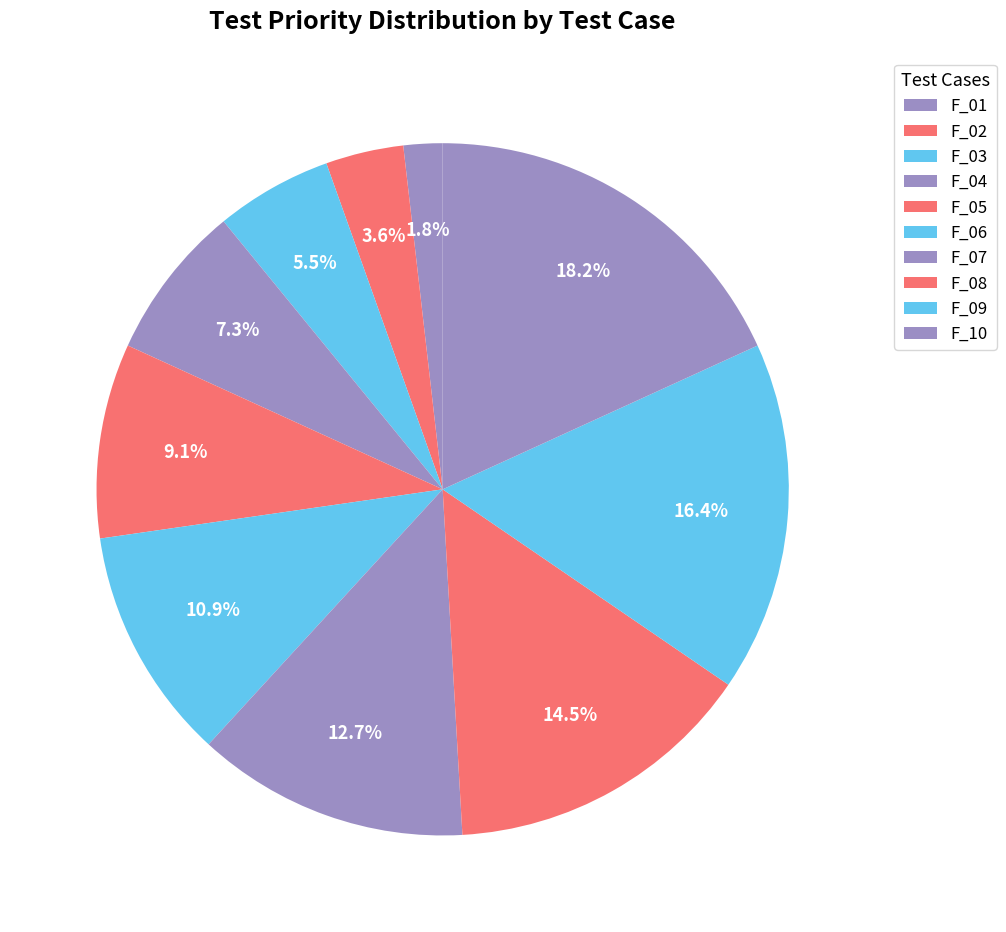

Is it true that F_04 is 7% of the pie?

True